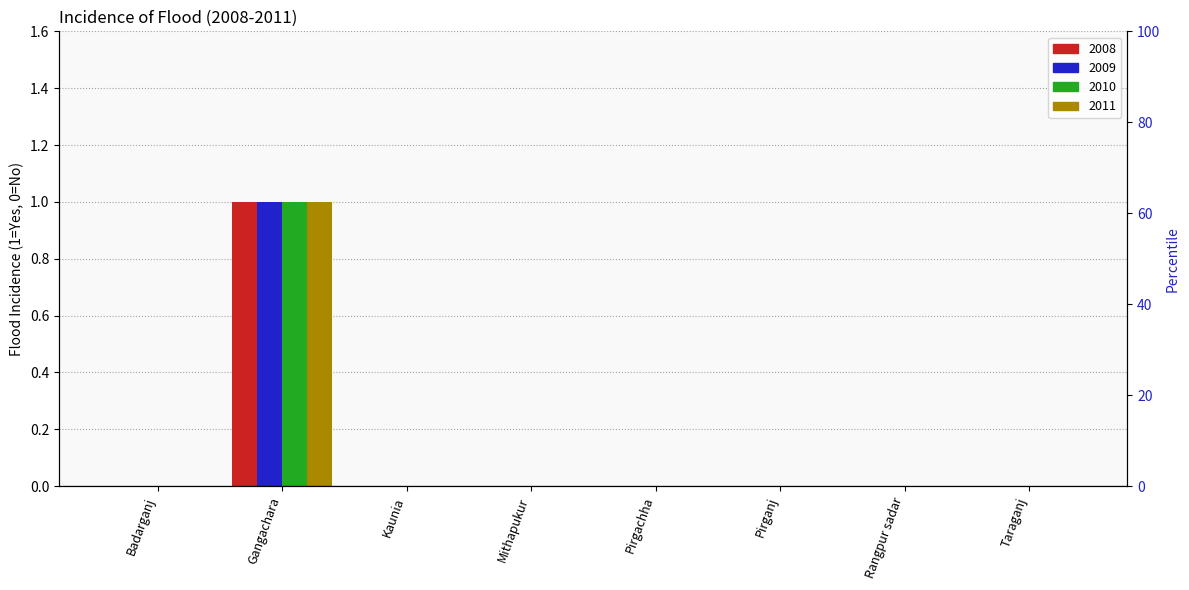

True or false: the data shows 0 at Pirgachha.

True